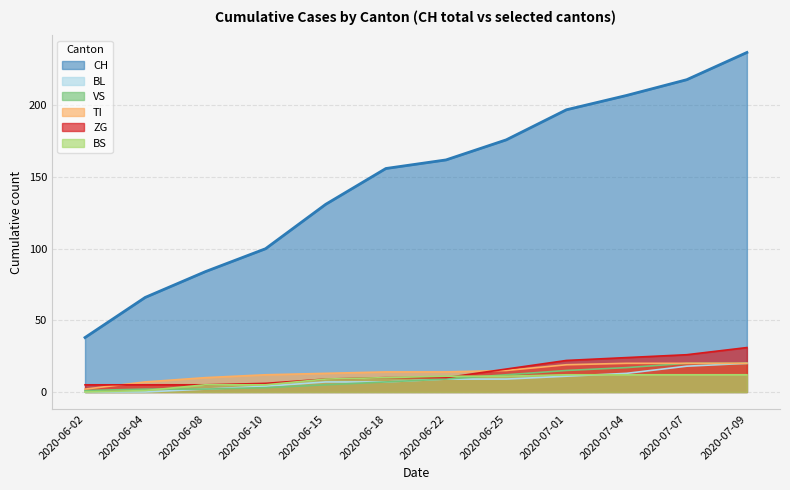

What are all the series names shown in the legend?

CH, BL, VS, TI, ZG, BS